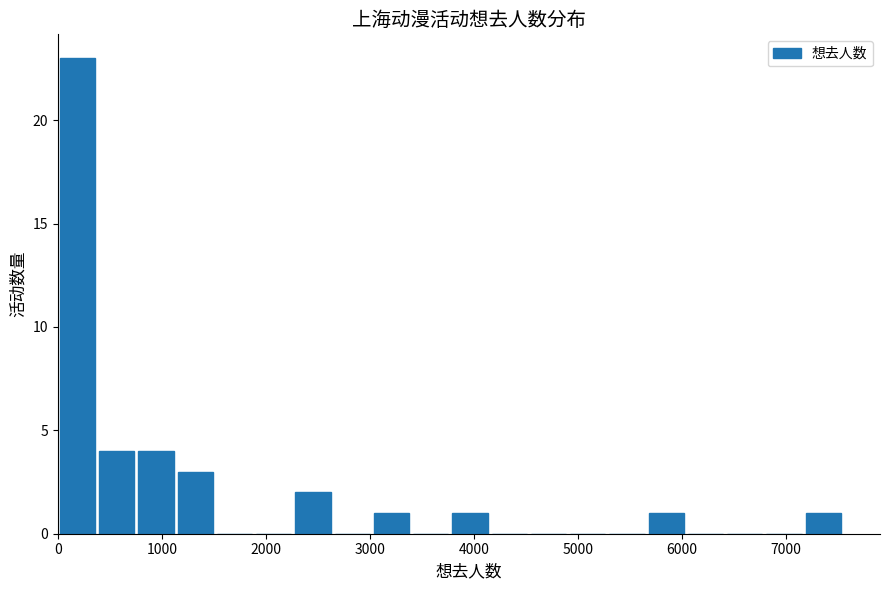

Read against the x-axis, roughly where is the centre of the tallest bar?

200